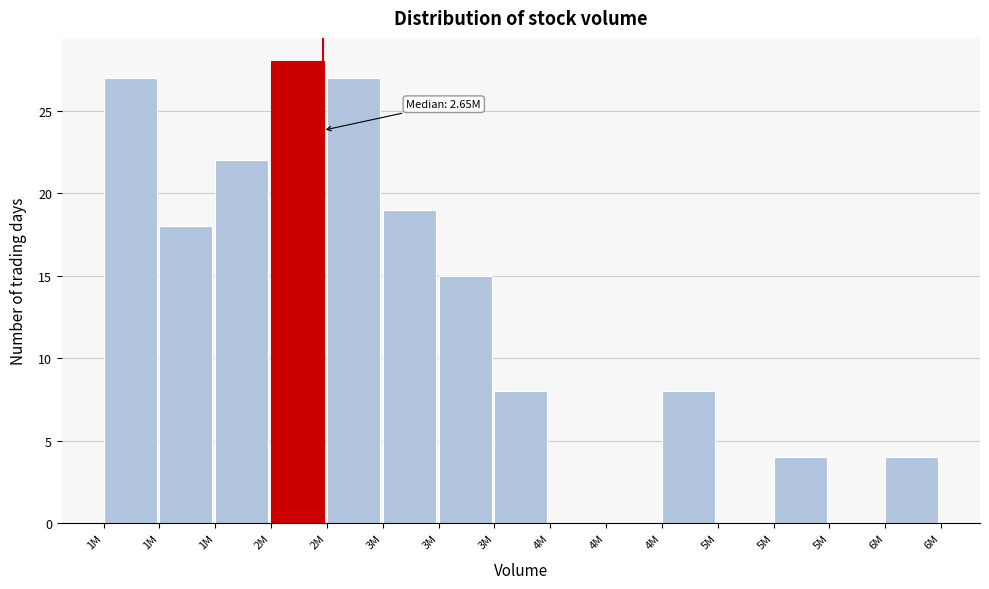

Are the bars horizontal?

No